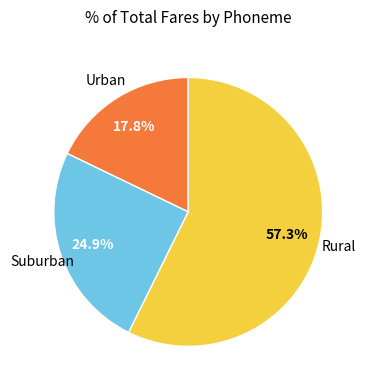

Does any single category account for the majority?

Yes